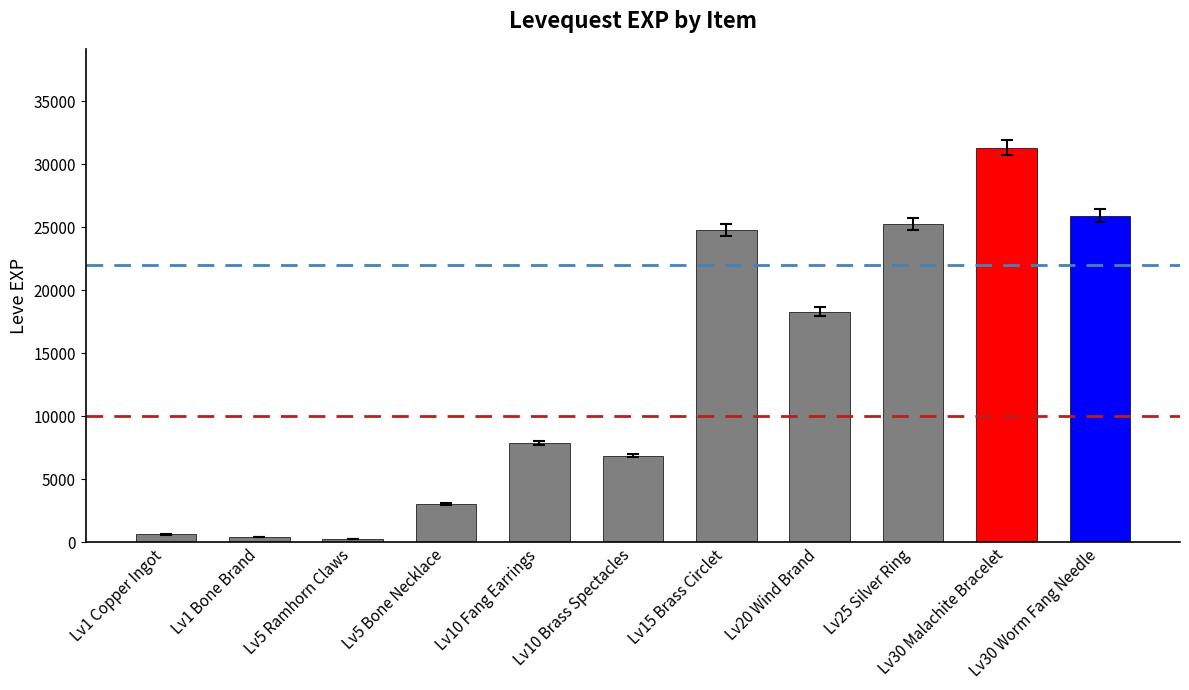

What is the label of the 1st bar from the left?

Lv1 Copper Ingot